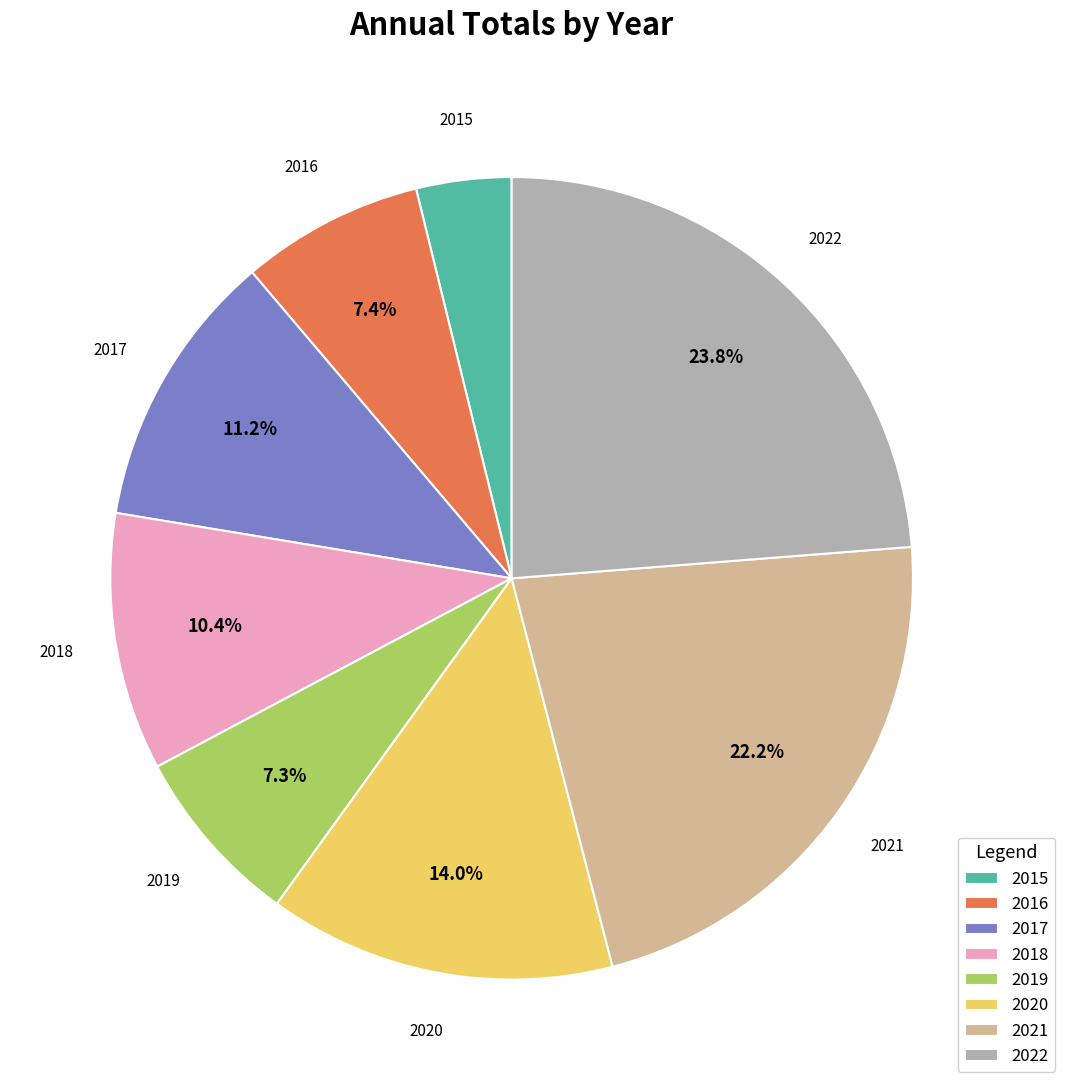

What percentage do 2021 and 2020 together represent?

36.2%